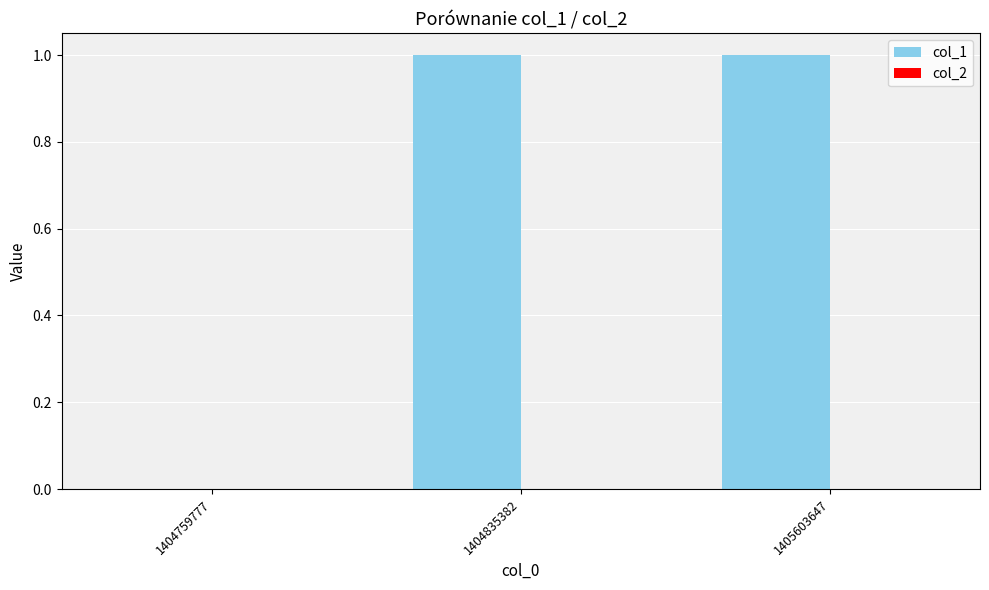

The chart shows a value of 2 at 1404835382. True or false?

False